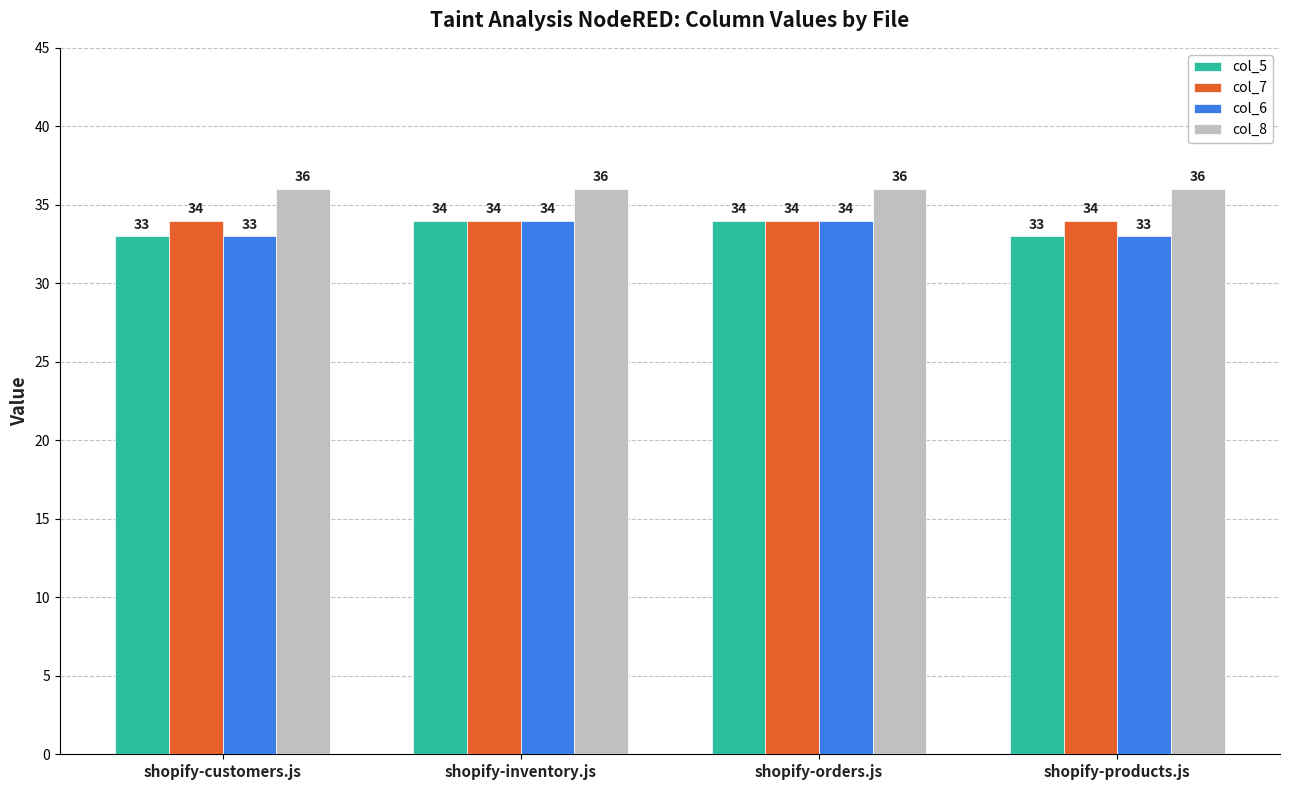

Reading right to left, list all the values displayed in this chart.

col_5: shopify-products.js=33	shopify-orders.js=34	shopify-inventory.js=34	shopify-customers.js=33
col_7: shopify-products.js=34	shopify-orders.js=34	shopify-inventory.js=34	shopify-customers.js=34
col_6: shopify-products.js=33	shopify-orders.js=34	shopify-inventory.js=34	shopify-customers.js=33
col_8: shopify-products.js=36	shopify-orders.js=36	shopify-inventory.js=36	shopify-customers.js=36